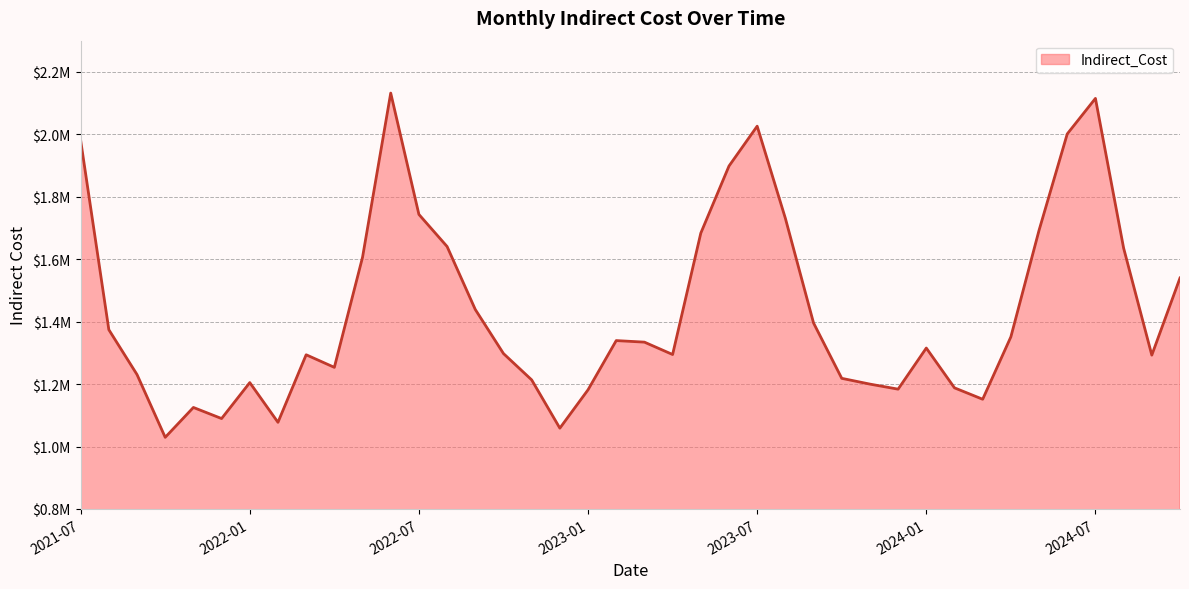

How many interior local peaks (higher than both neighbors) does the data have?

8